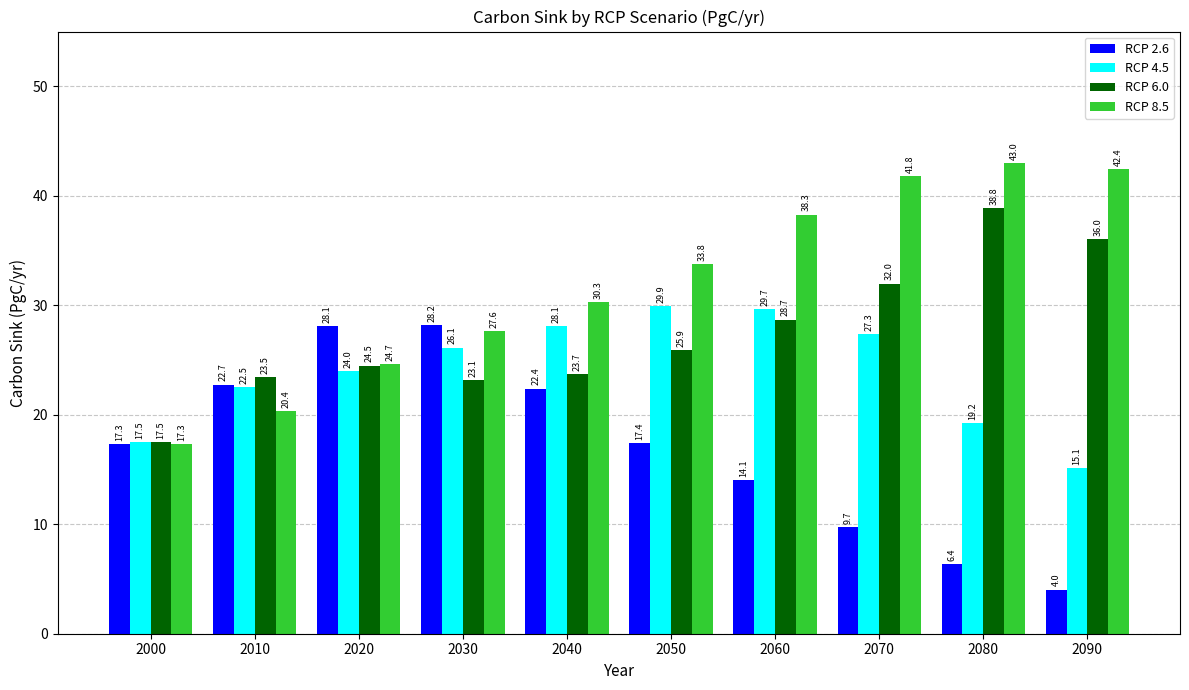

Is it true that RCP 2.6 equals 40.2 at 2020?

False